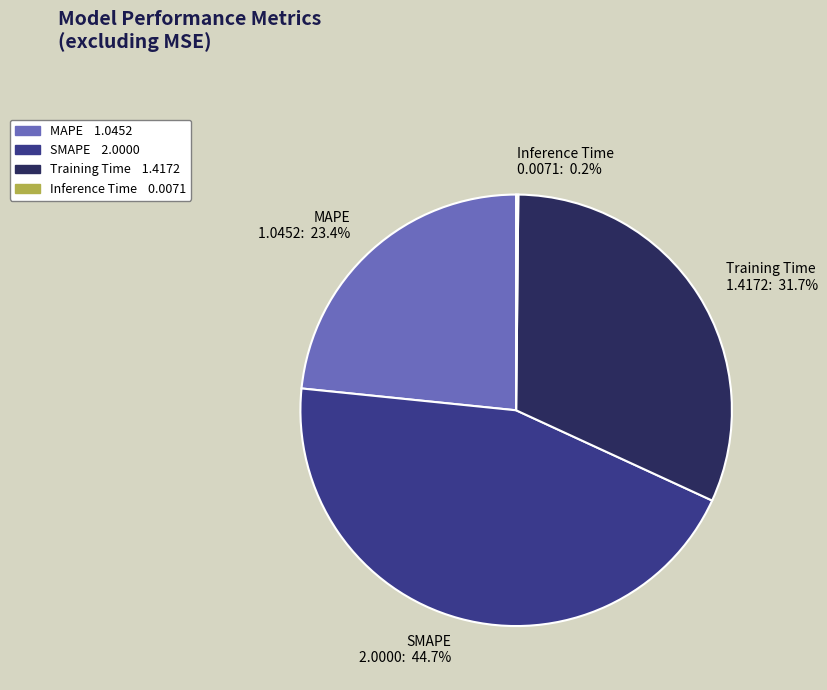

Which category has the biggest portion of the pie?

SMAPE